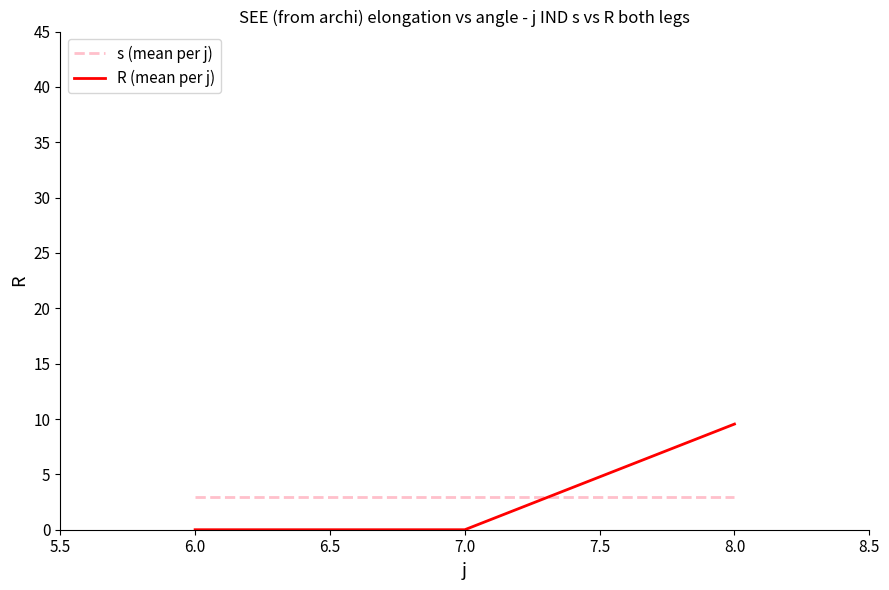

The value of R (mean per j) at 8.0 is 14.4. True or false?

False